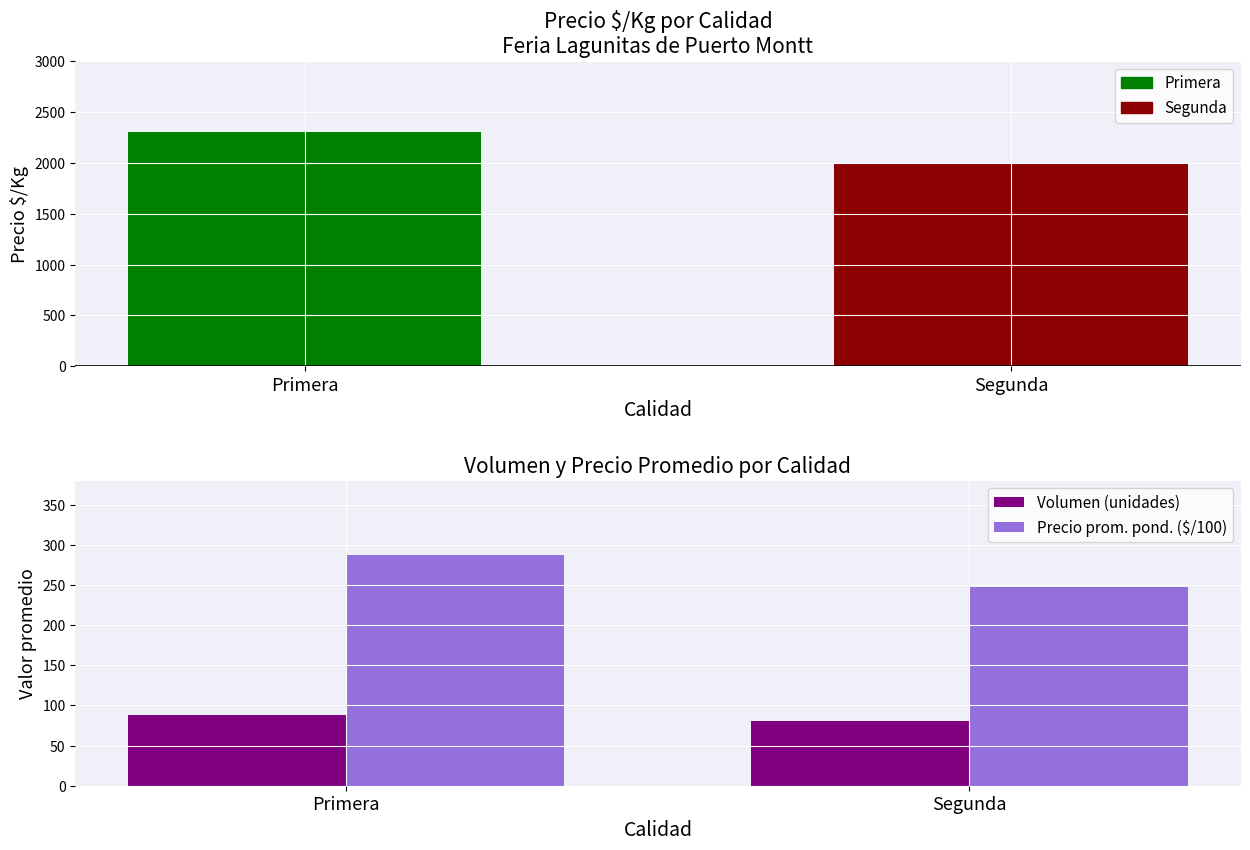

How many groups of bars are there?

2